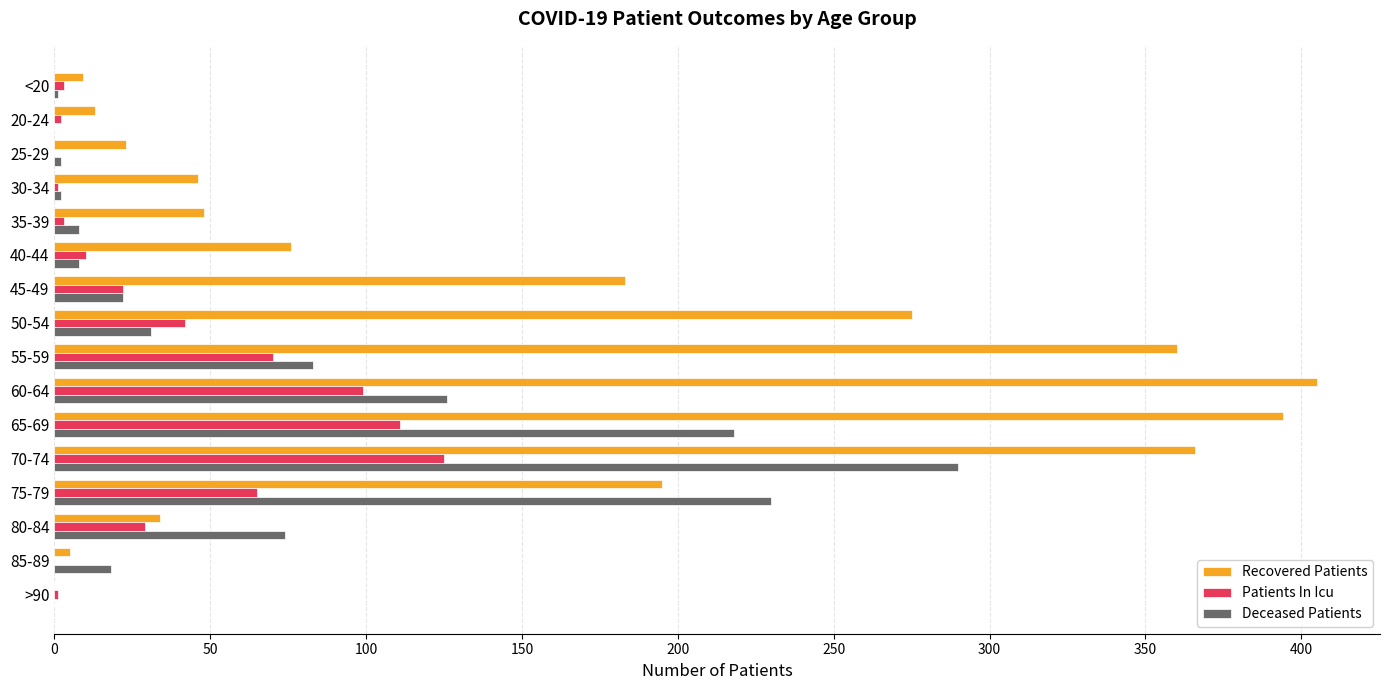

At which label is Deceased Patients closest to 145?

60-64